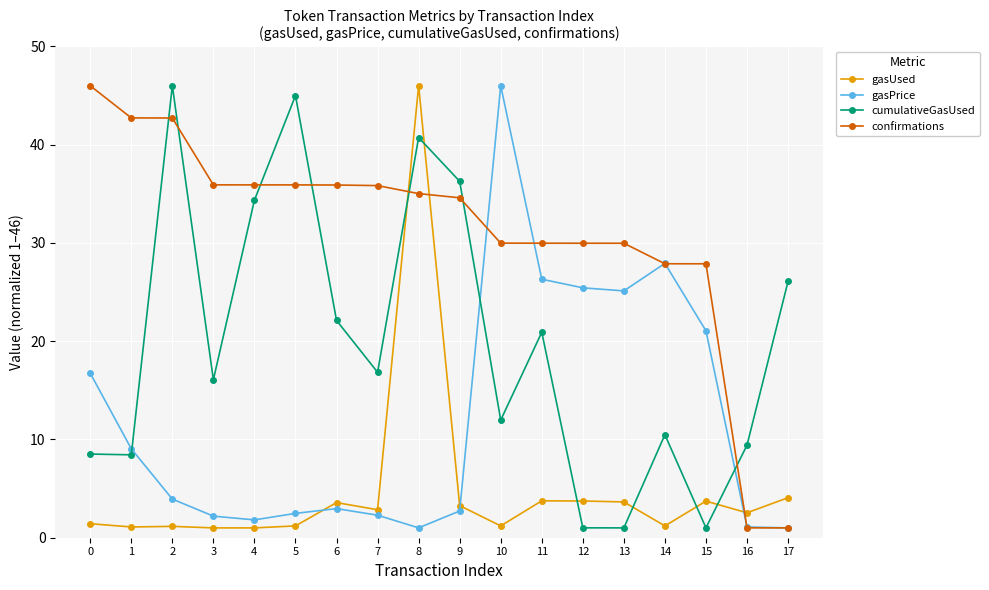

Is the value of cumulativeGasUsed at 8 greater than the value of confirmations at 11?

Yes